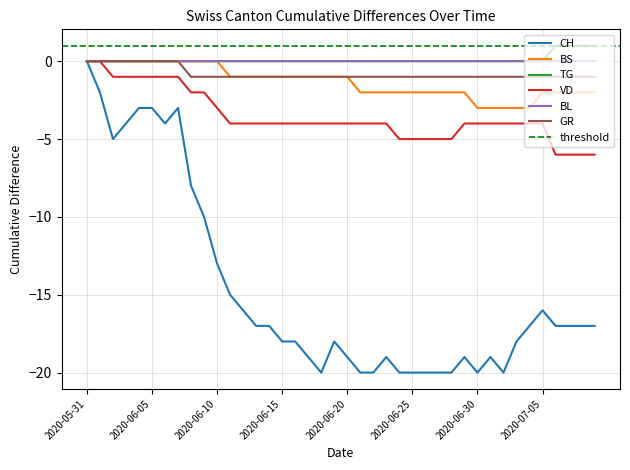

The GR series shows 0 at 2020-06-30. True or false?

False